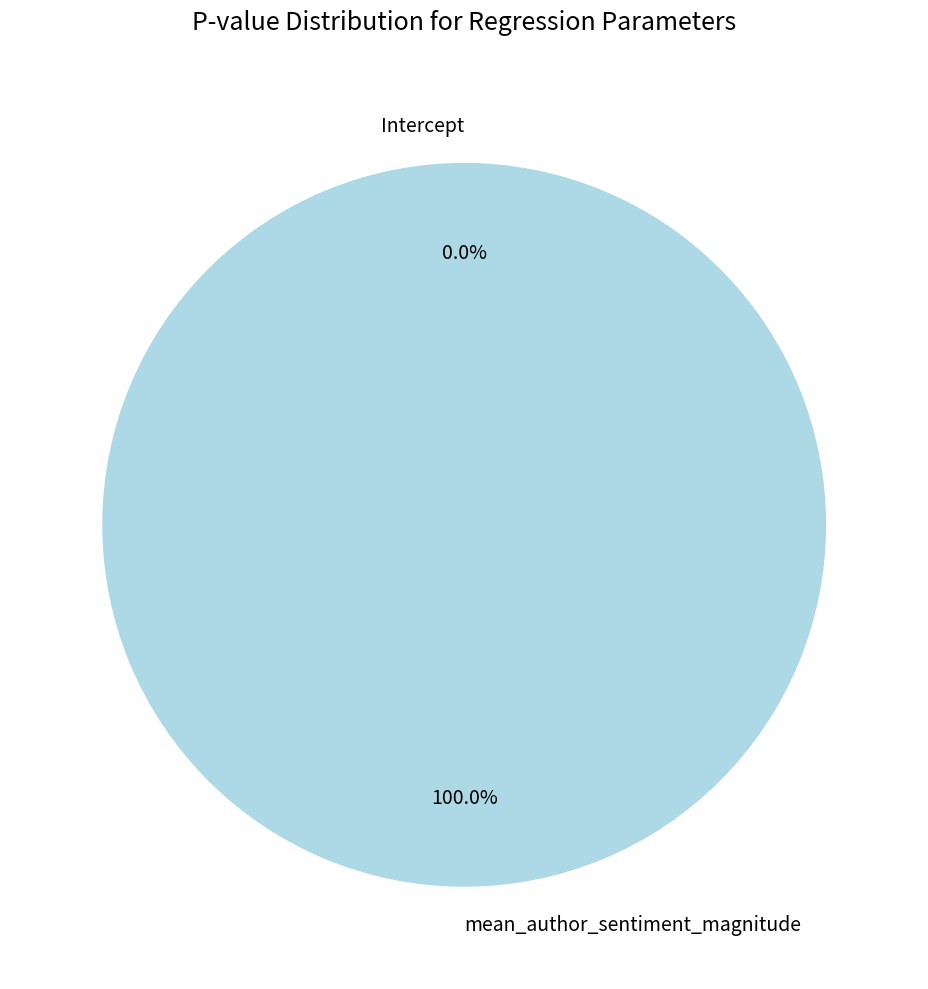

Count the number of slices in the pie.

2